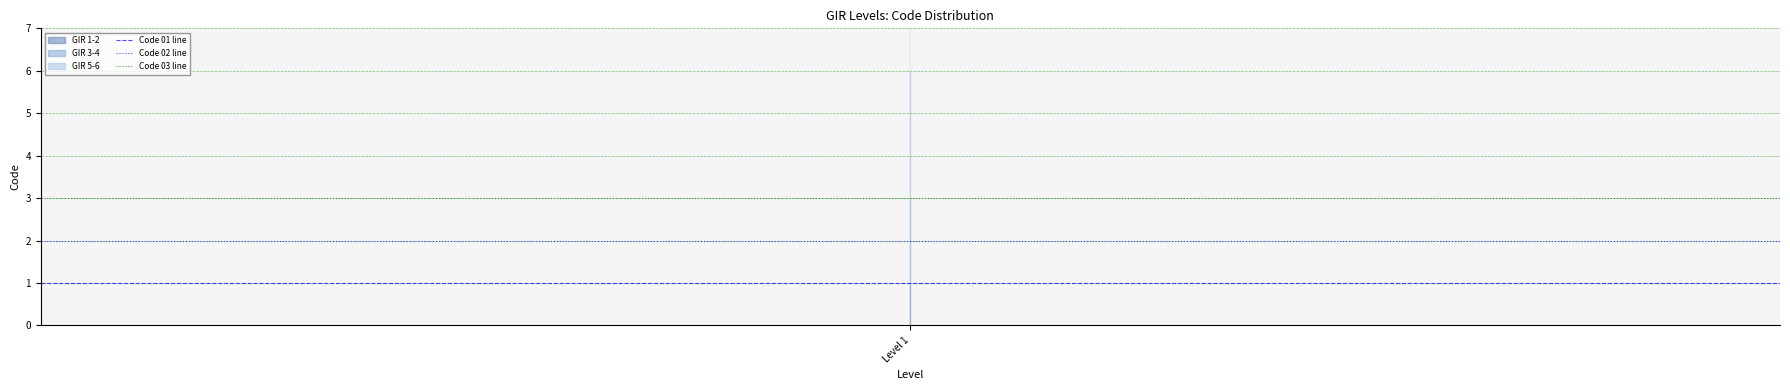

Between 1 and Level 1, which is larger?

1